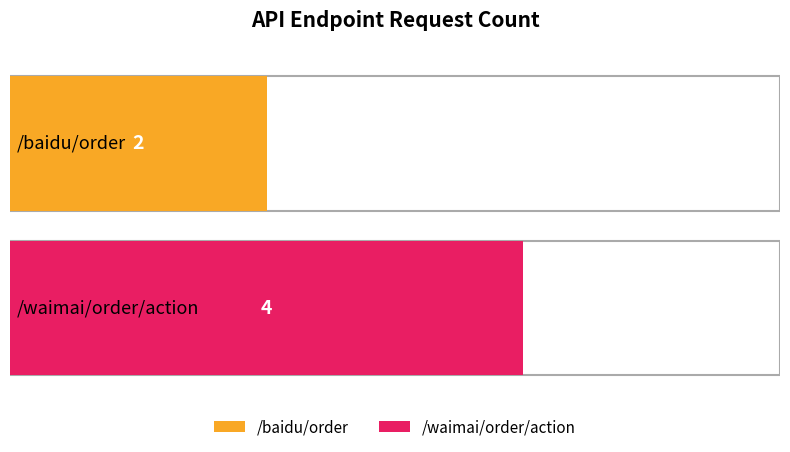

What is the sum of all values?

6